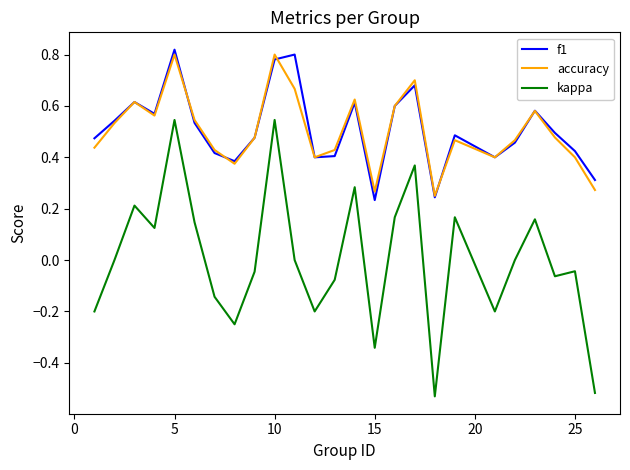

True or false: kappa and f1 intersect in this chart.

False